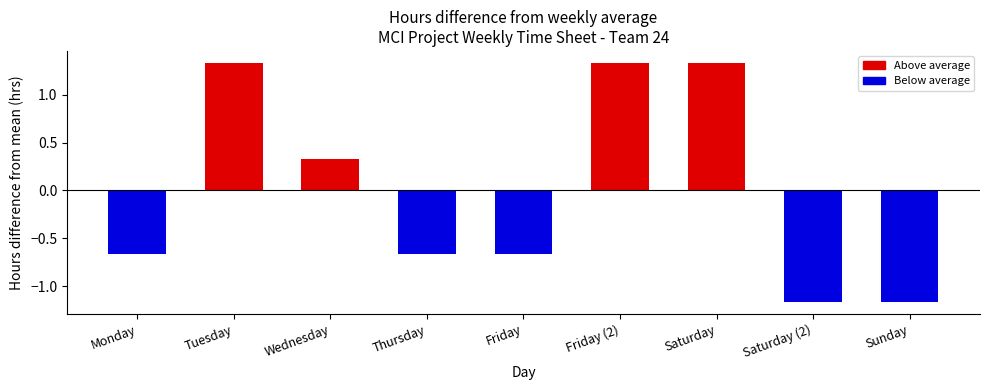

How many values are between 0 and 1?

1